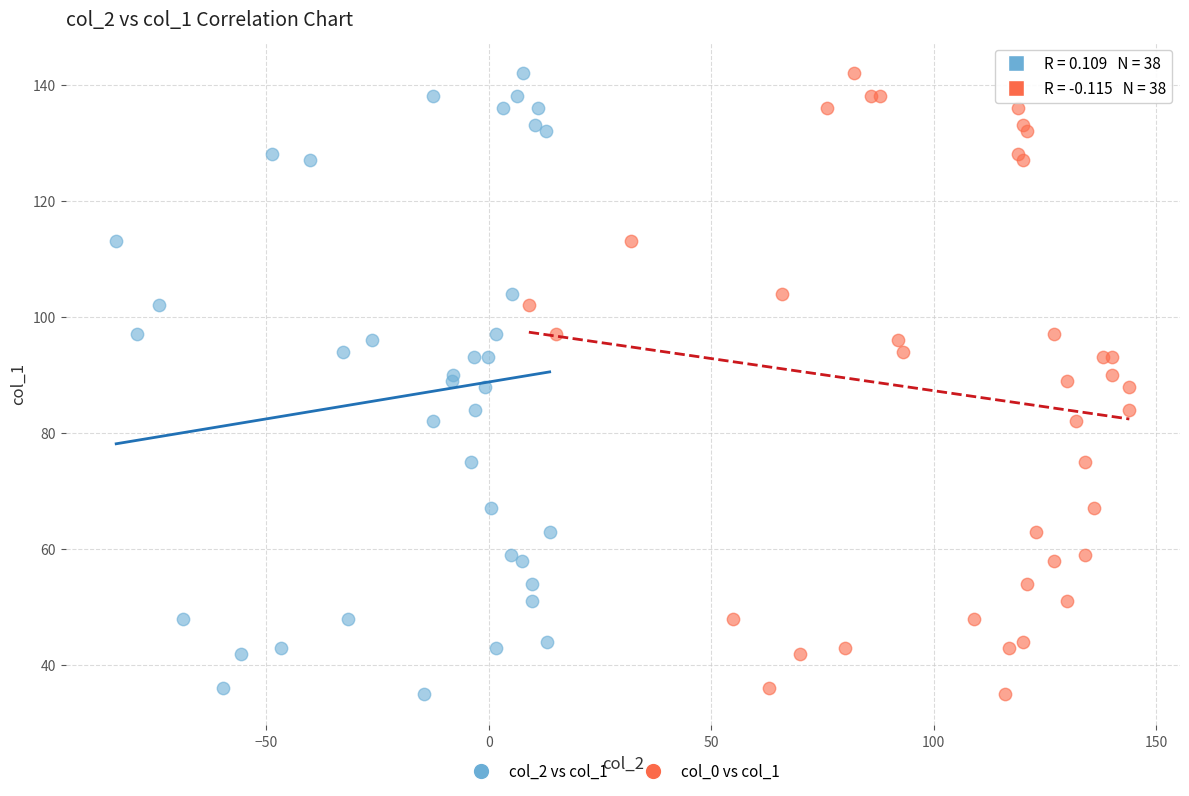

What are all the series names shown in the legend?

col_2 vs col_1, col_0 vs col_1